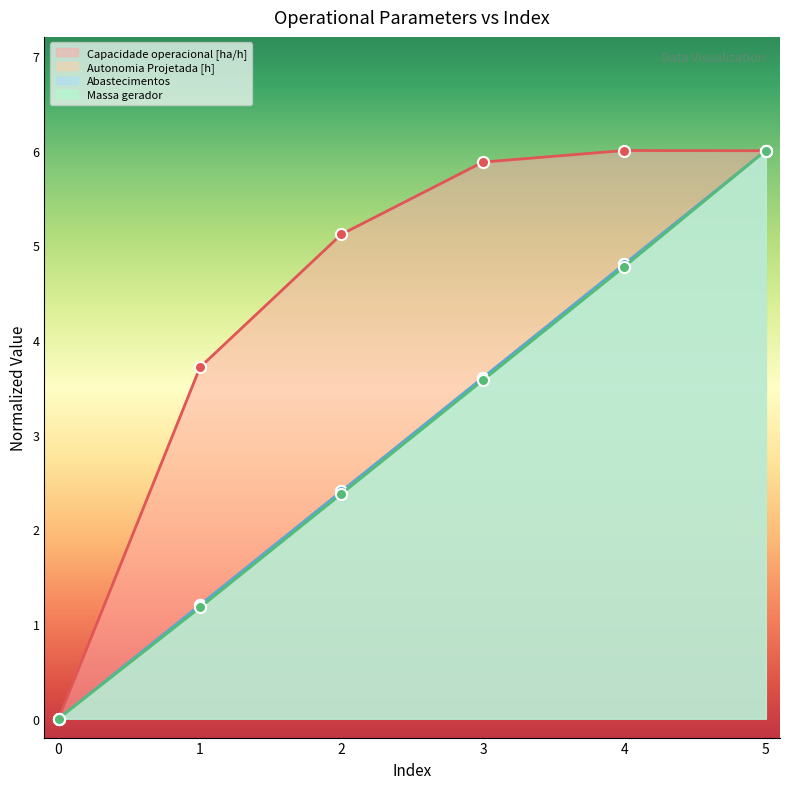

How many times do Capacidade operacional [ha/h] and Abastecimentos cross each other?

1